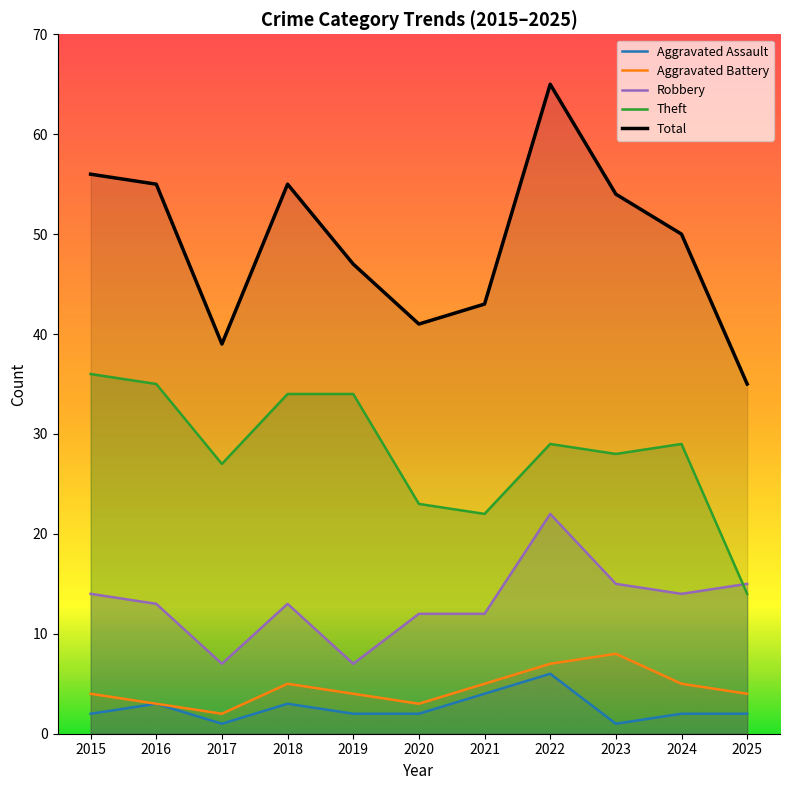

How many categories are shown in the chart?

11